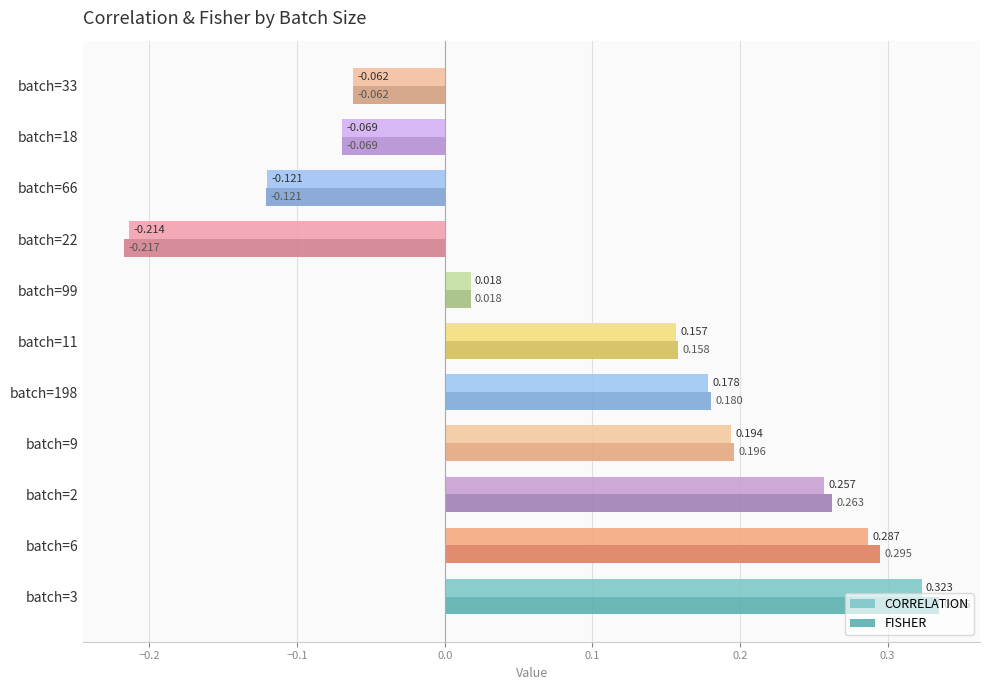

Which series has the largest range (max minus min)?

FISHER